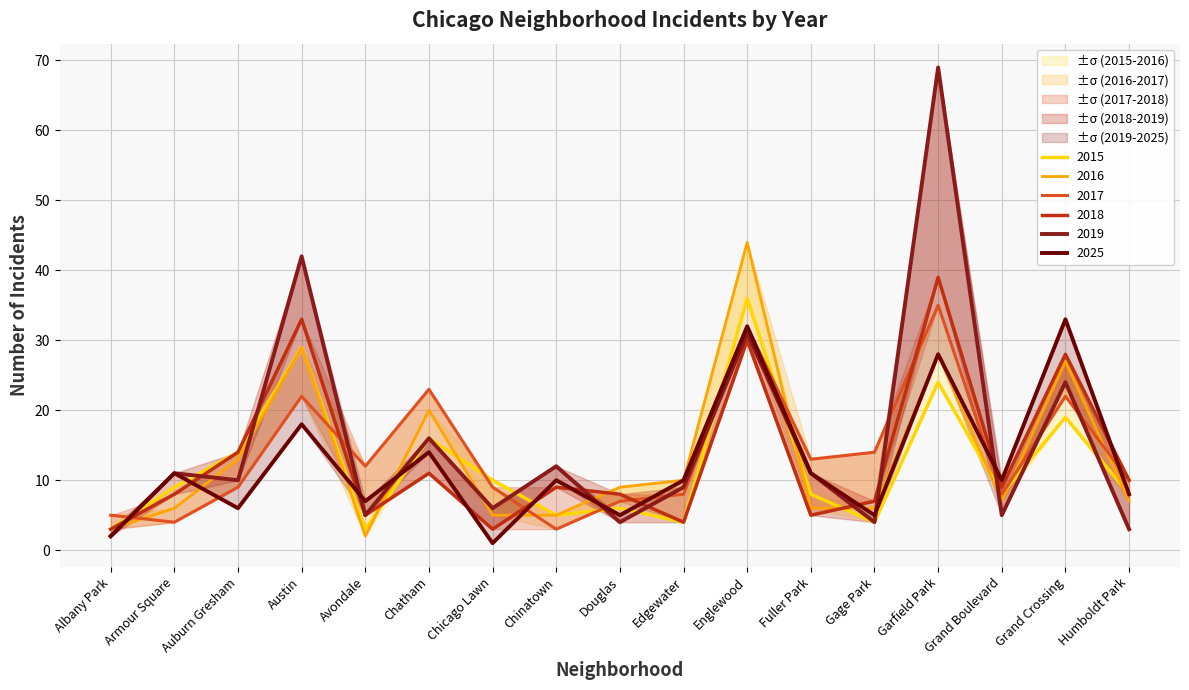

At which label does 2019 first exceed 10?

Armour Square